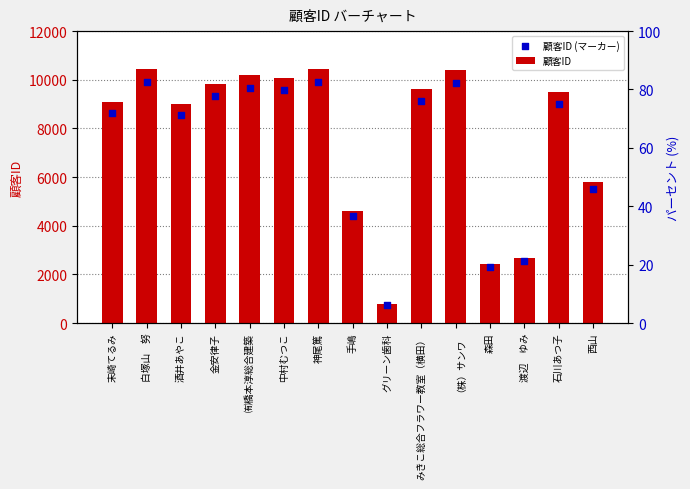

Which series reaches the minimum Y coordinate?

顧客ID (マーカー)